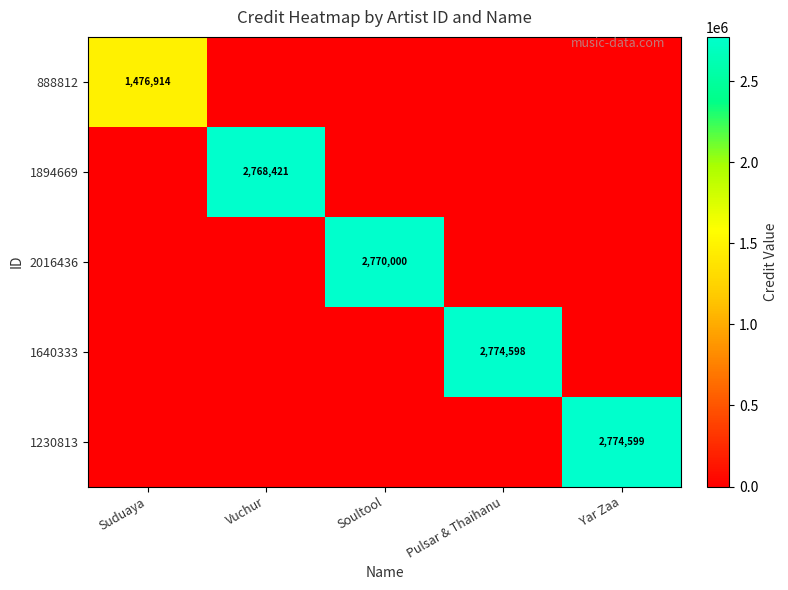

The value of 888812 at Suduaya is 1476914. True or false?

True